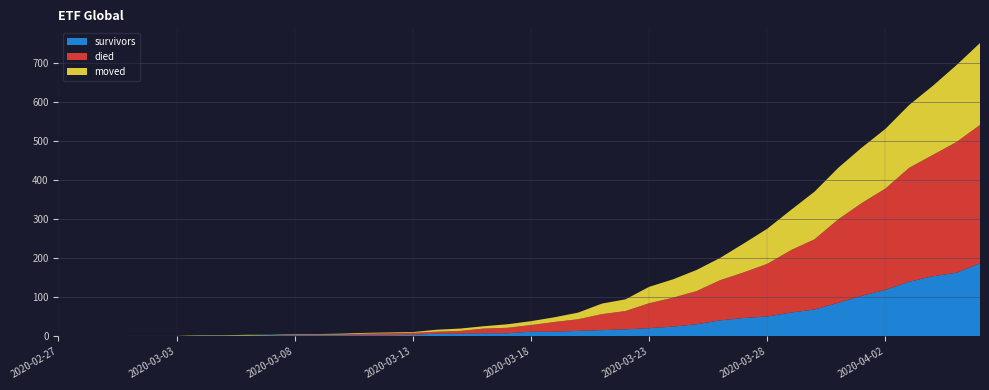

Reading left to right, transcribe all the data shown in this chart.

survivors: 0	0	0	0	0	0	2	2	2	3	3	3	3	3	3	4	7	7	8	8	12	12	14	16	18	21	25	31	41	47	51	61	69	86	104	119	140	154	163	187
died: 0	0	0	0	0	0	0	0	0	0	2	2	2	4	5	5	5	7	12	14	17	25	30	41	47	64	74	85	103	117	135	160	180	214	238	260	292	311	335	355
moved: 0	0	0	1	1	1	1	1	2	1	1	1	2	2	2	2	5	6	6	9	10	12	17	27	30	42	47	54	57	74	90	103	122	132	142	153	161	177	197	210